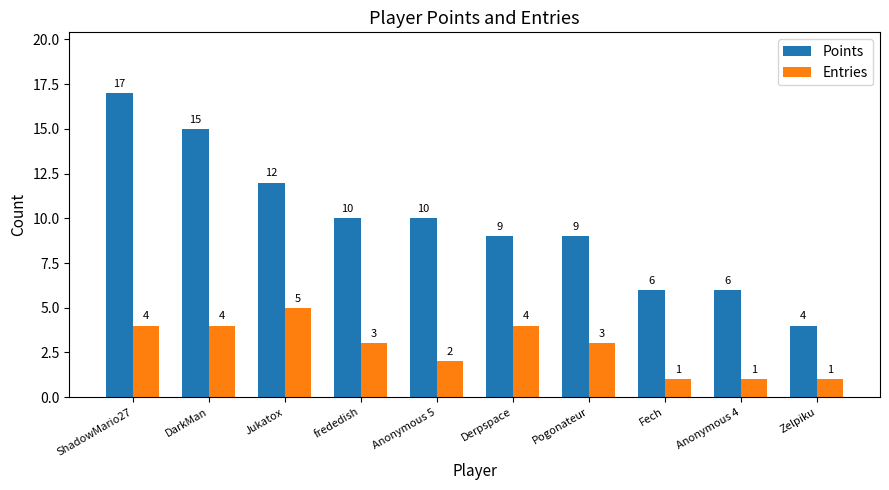

Which series has the largest total across all categories?

Points